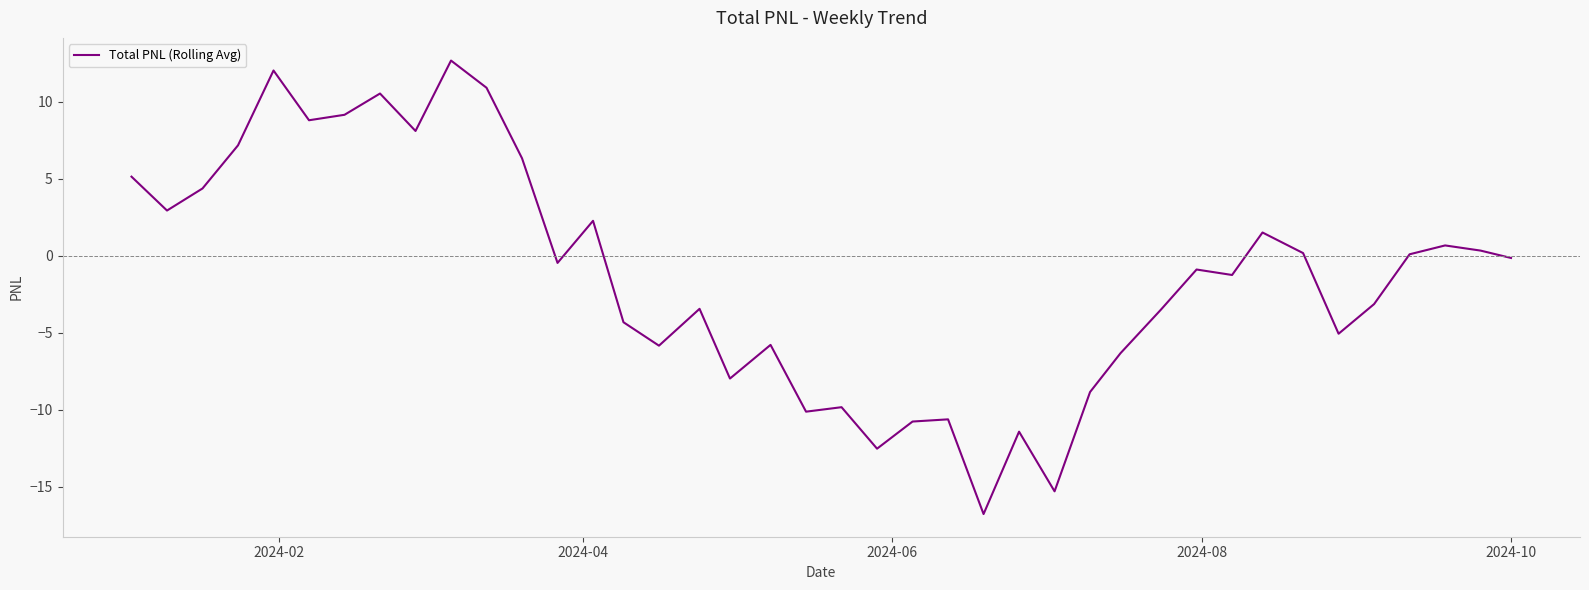

What is the greatest value displayed?

12.7